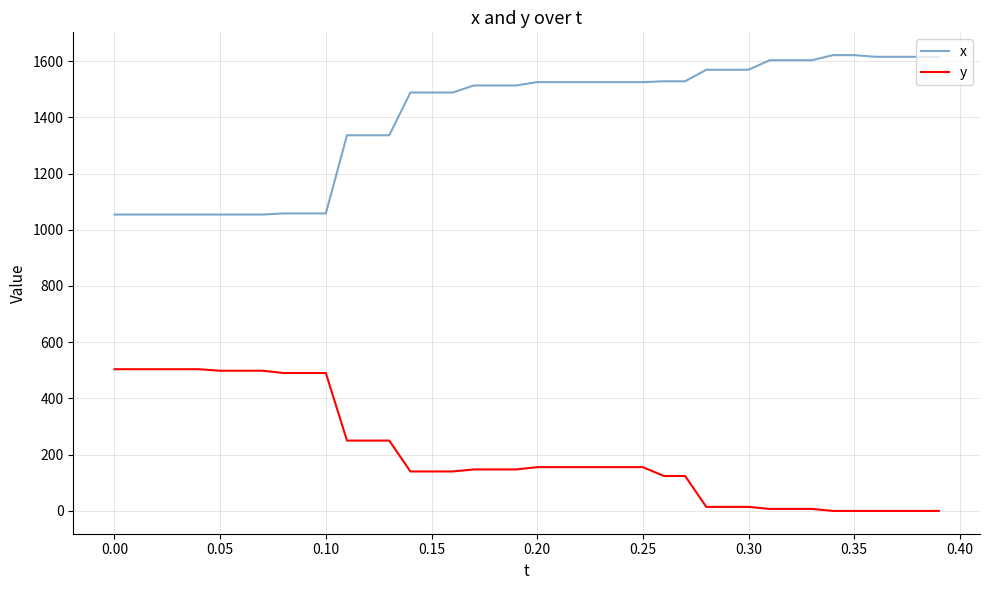

How many series are shown in this chart?

2